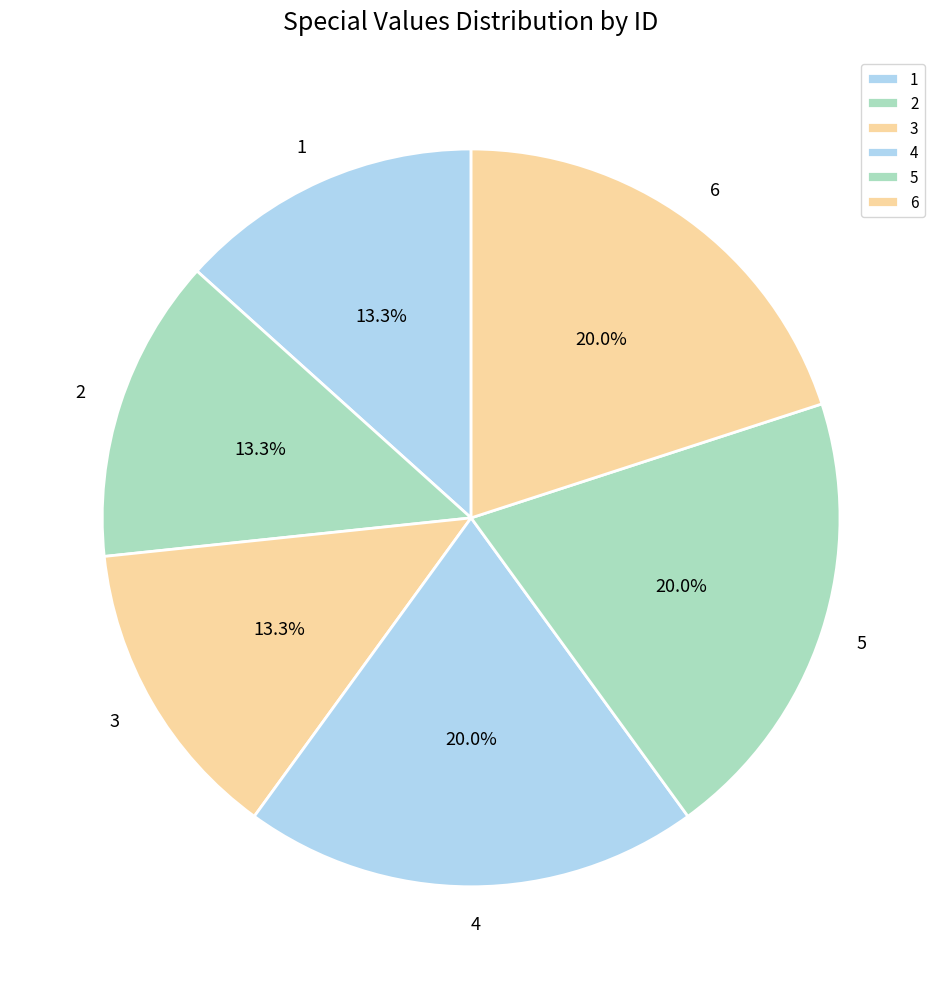

Approximately how many times larger is the value at 2 compared to 3?

1.0